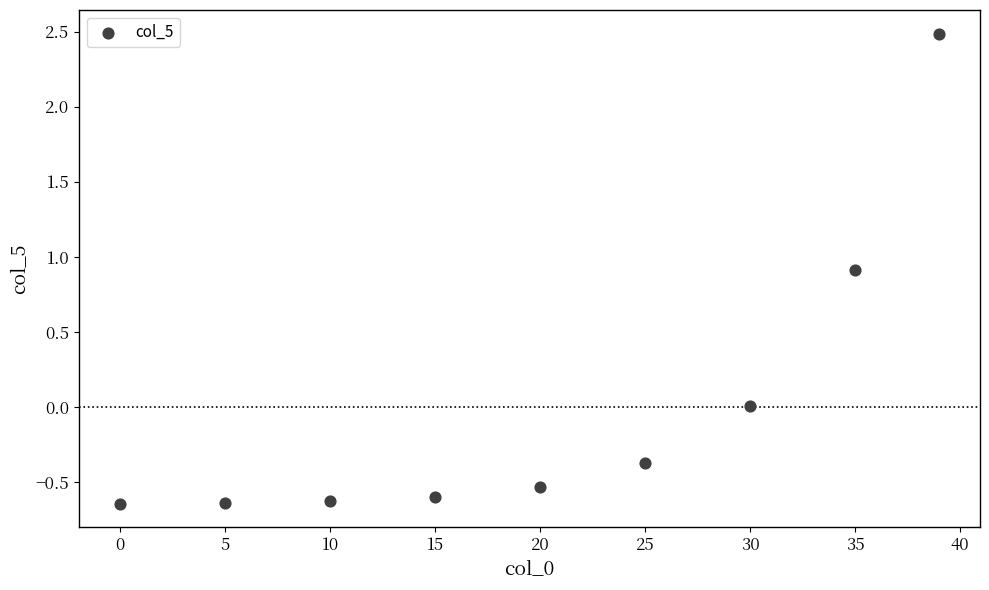

What is the range of Y values (max minus min)?

3.1